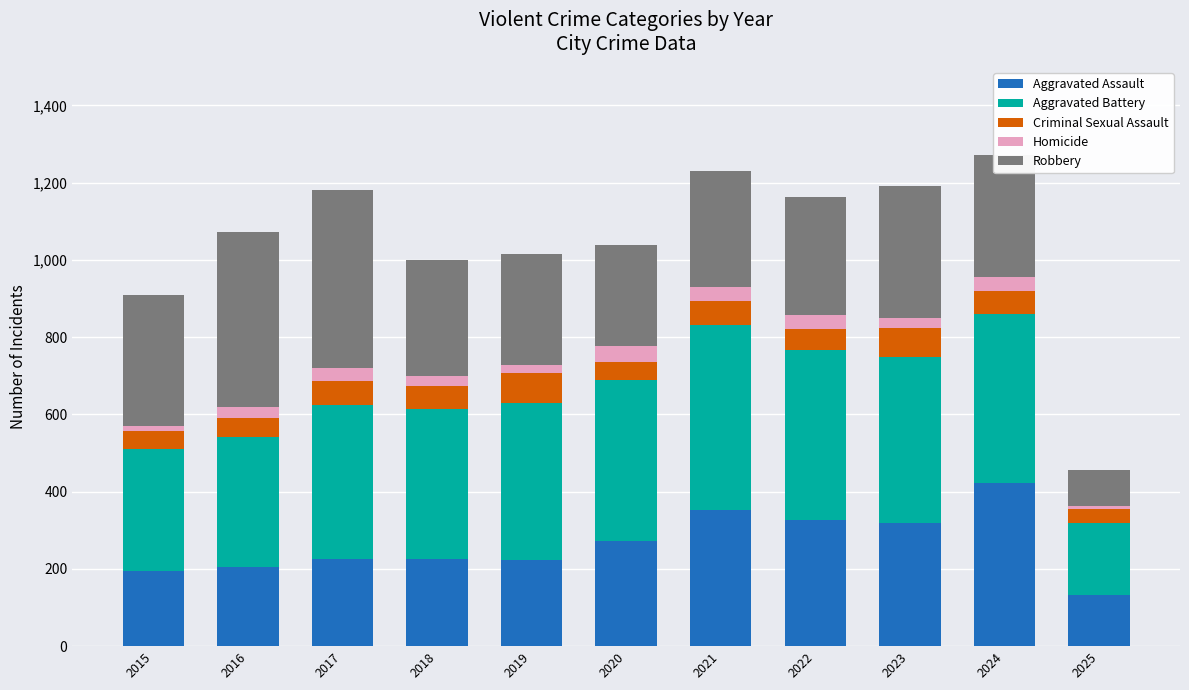

How many data points in Aggravated Assault are less than 225?

4